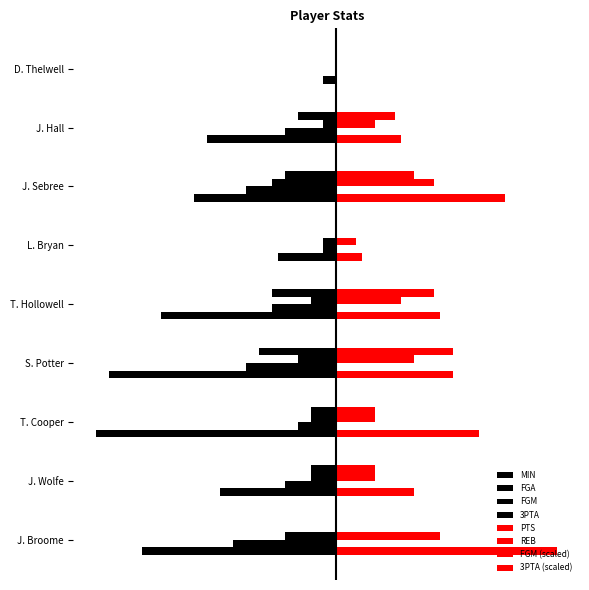

The value of FGA at T. Hollowell is -5.0. True or false?

True